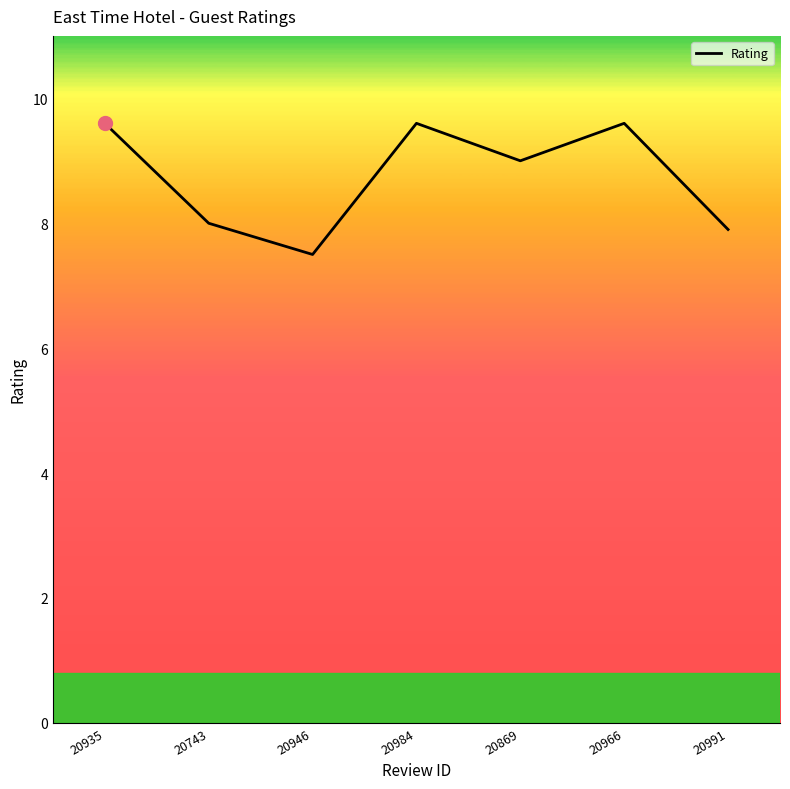

Read the value at 20935.

9.6